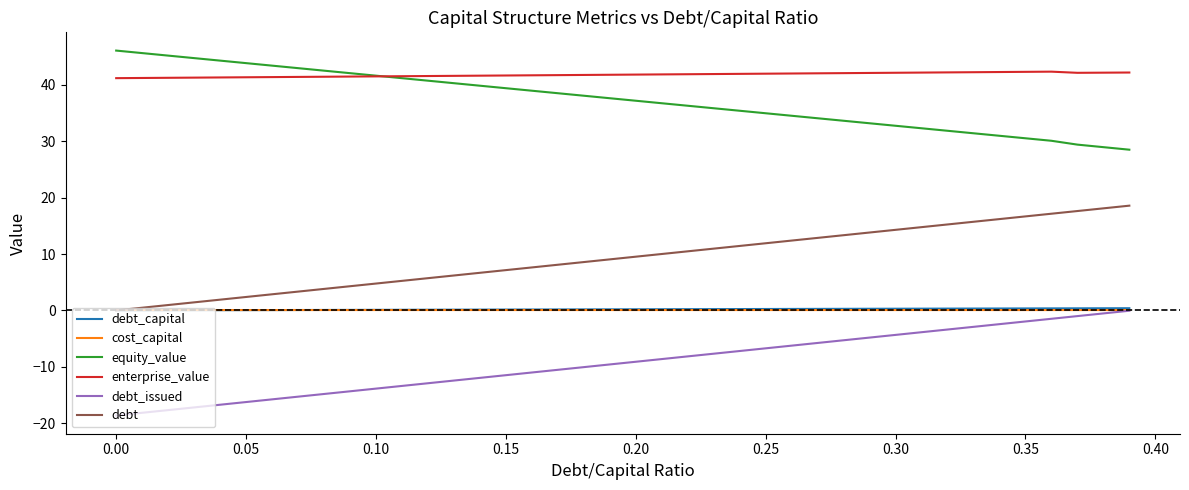

What is the greatest value displayed?

46.1